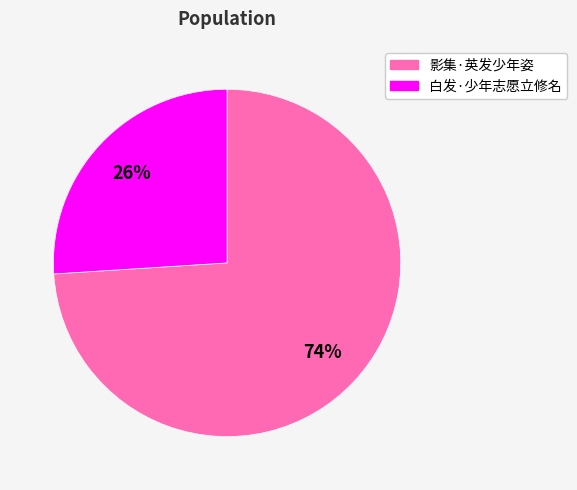

How many slices are in this pie chart?

2